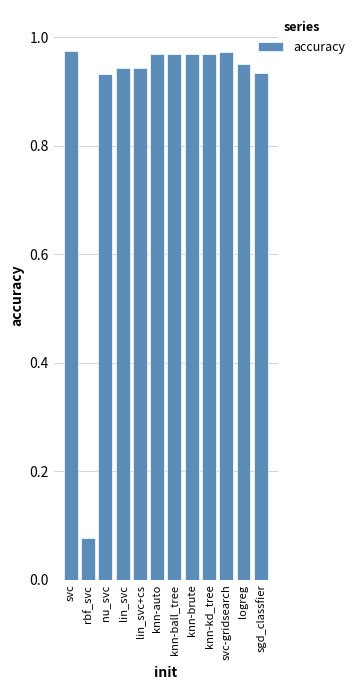

Is it true that the value at svc-gridsearch is 1.5?

False